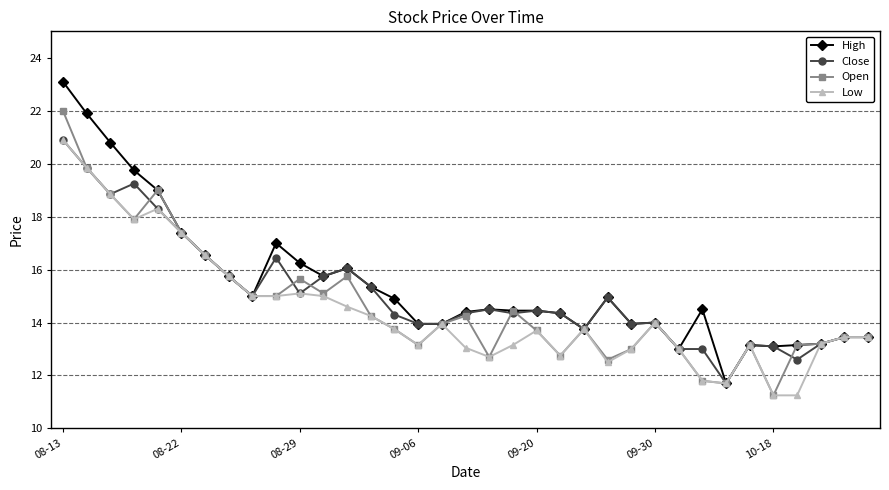

How many lines are shown in the chart?

4